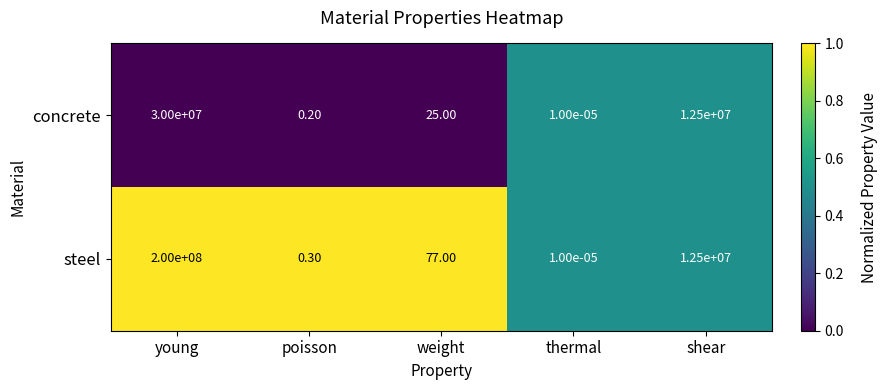

Which series changed the most between poisson and thermal?

steel